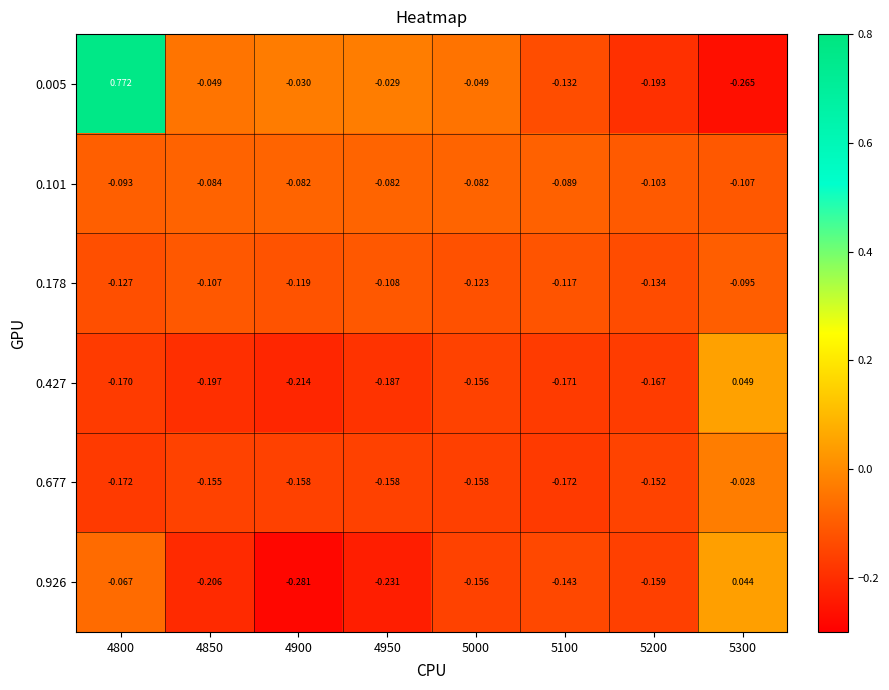

Is the value of 0.926 at 4800 greater than the value of 0.101 at 5200?

Yes